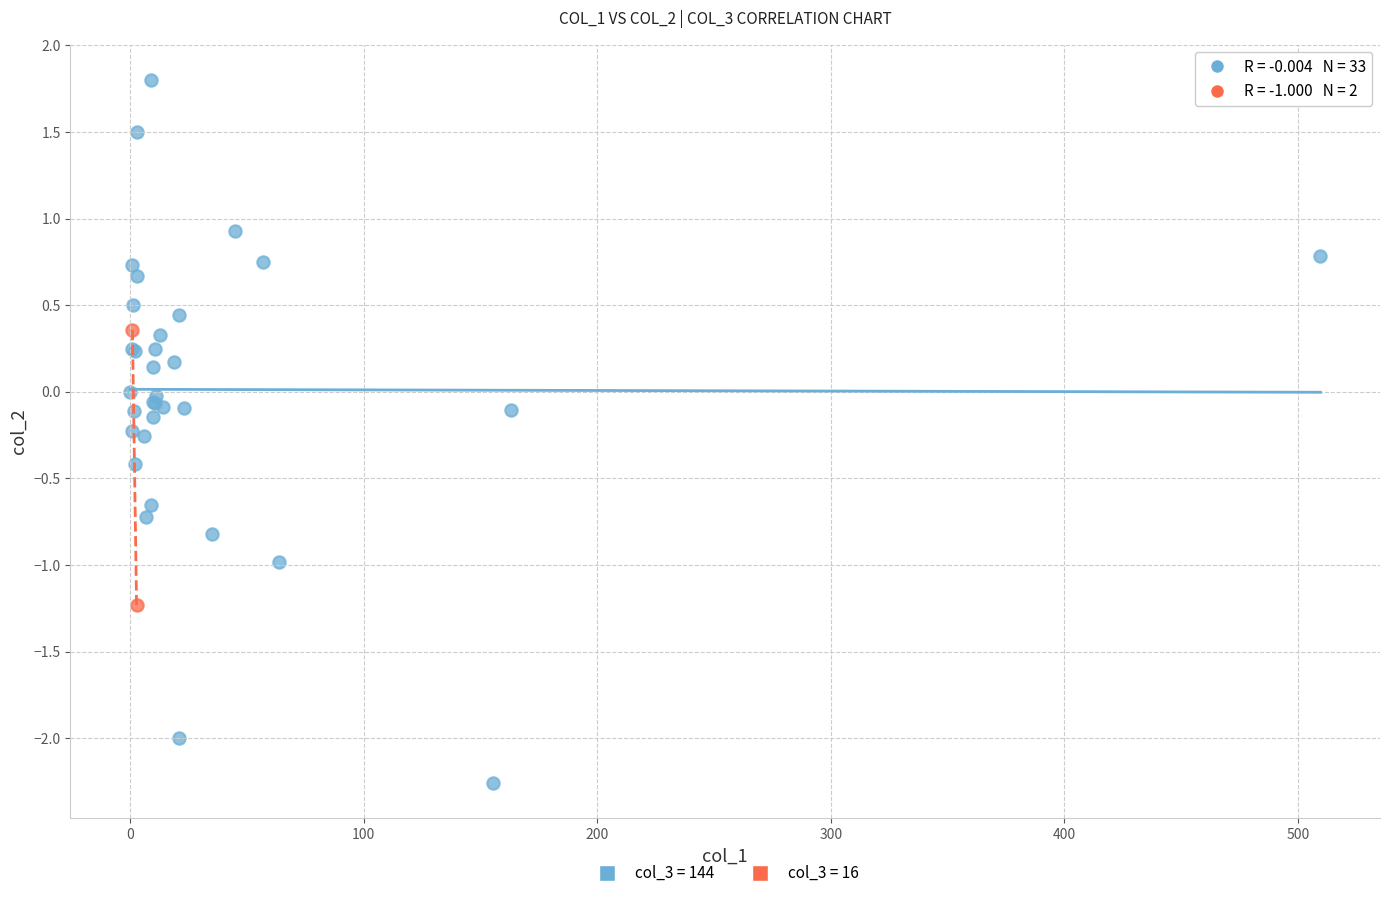

What are all the series names shown in the legend?

col_3 = 144, col_3 = 16